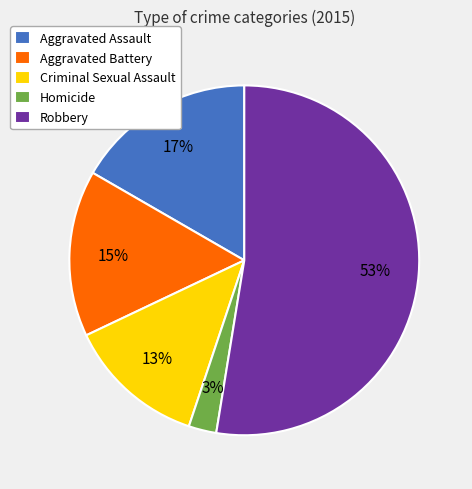

To the nearest percent, what percentage of the pie is Aggravated Battery?

15%